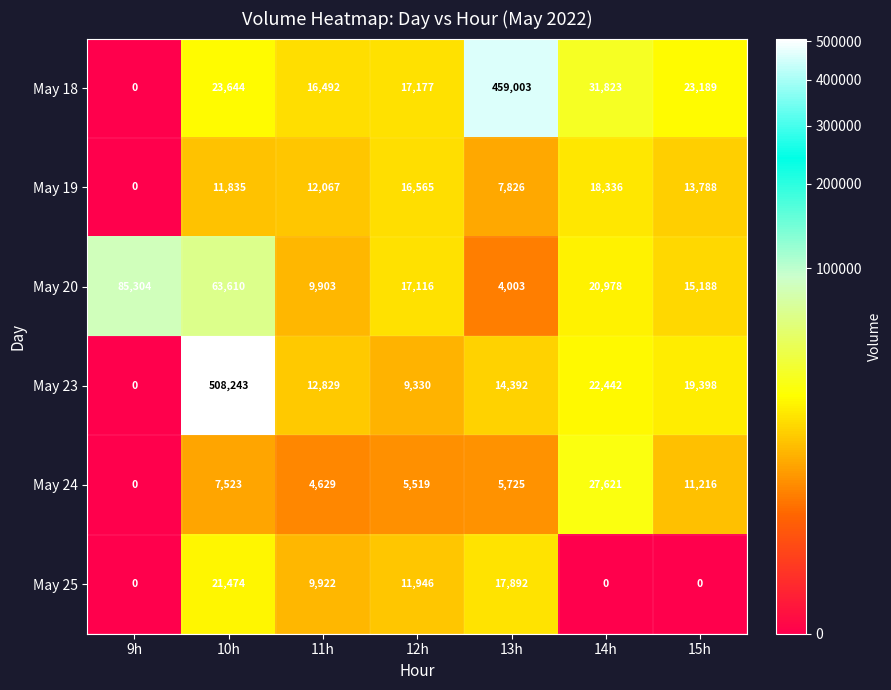

Is it true that May 24 equals 9544 at 12h?

False